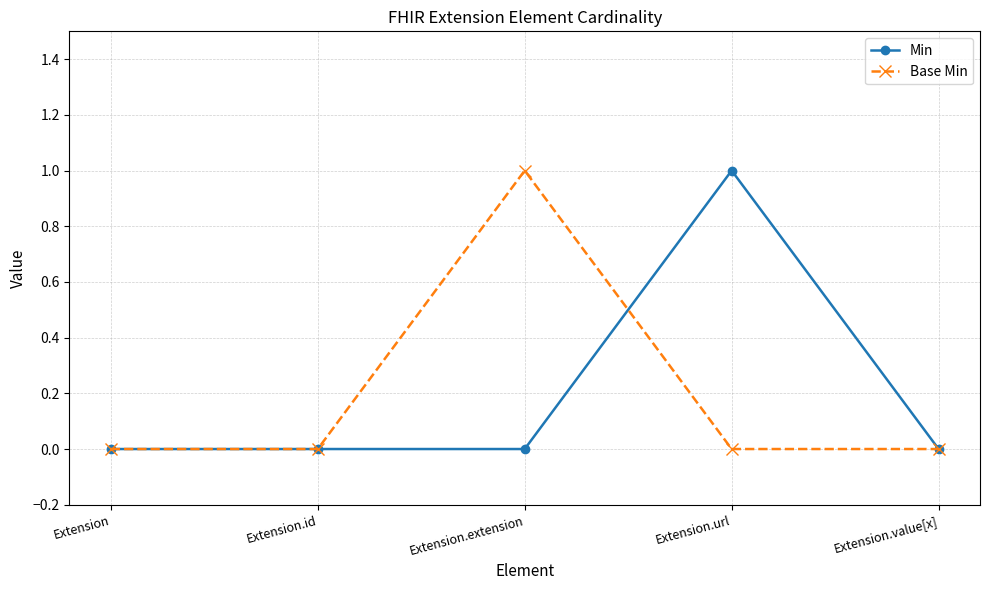

Rank the series at Extension.url from highest to lowest value.

Min, Base Min